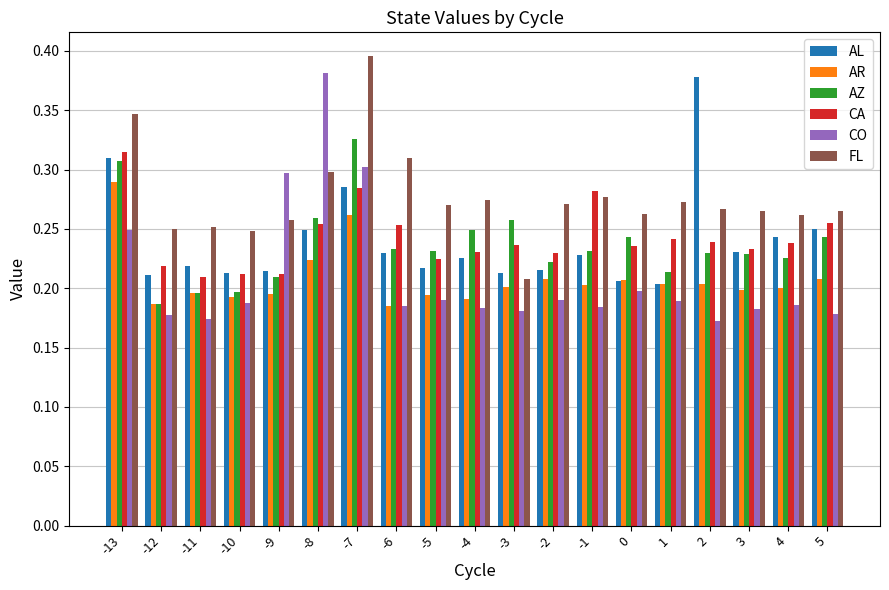

Between -8 and 1, which series saw the biggest shift?

CO